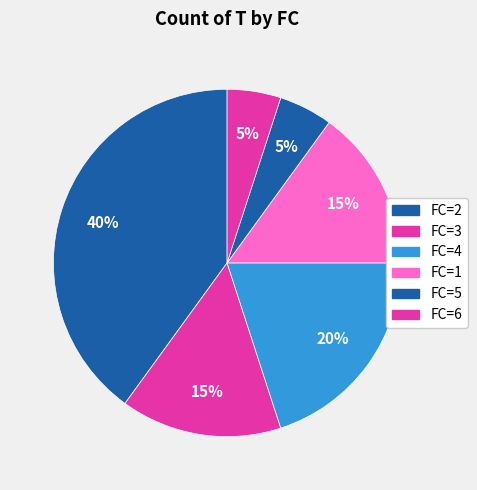

How many slices are in this pie chart?

6